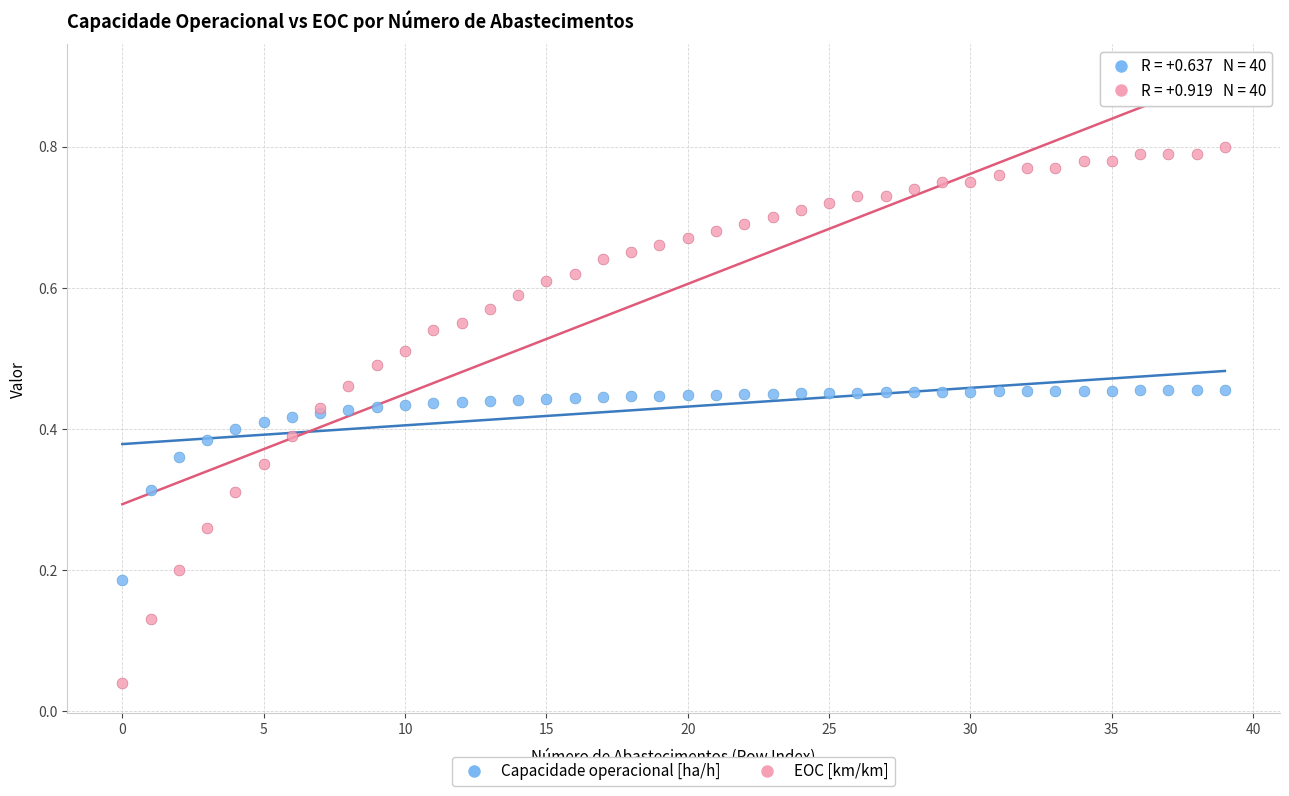

Which series contains the lowest Y value?

EOC [km/km]